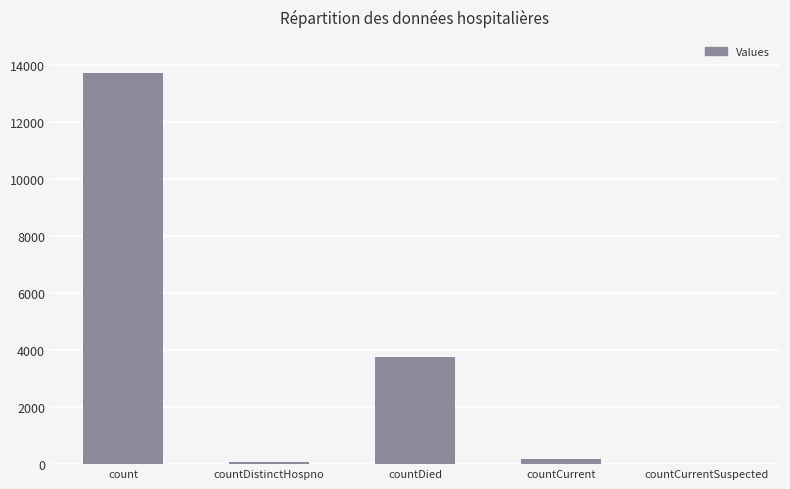

What is the maximum value shown in the chart?

13743